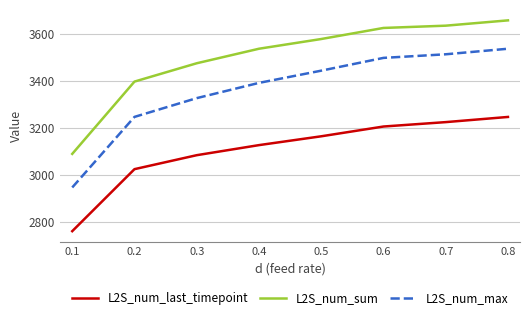

At which label does L2S_num_max first exceed 3442?

0.5